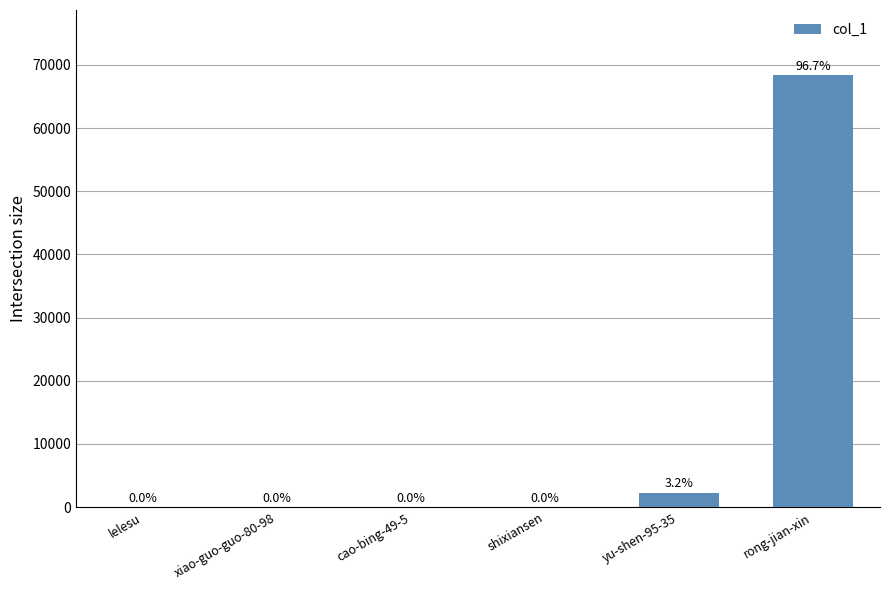

How many bars are there in total?

6